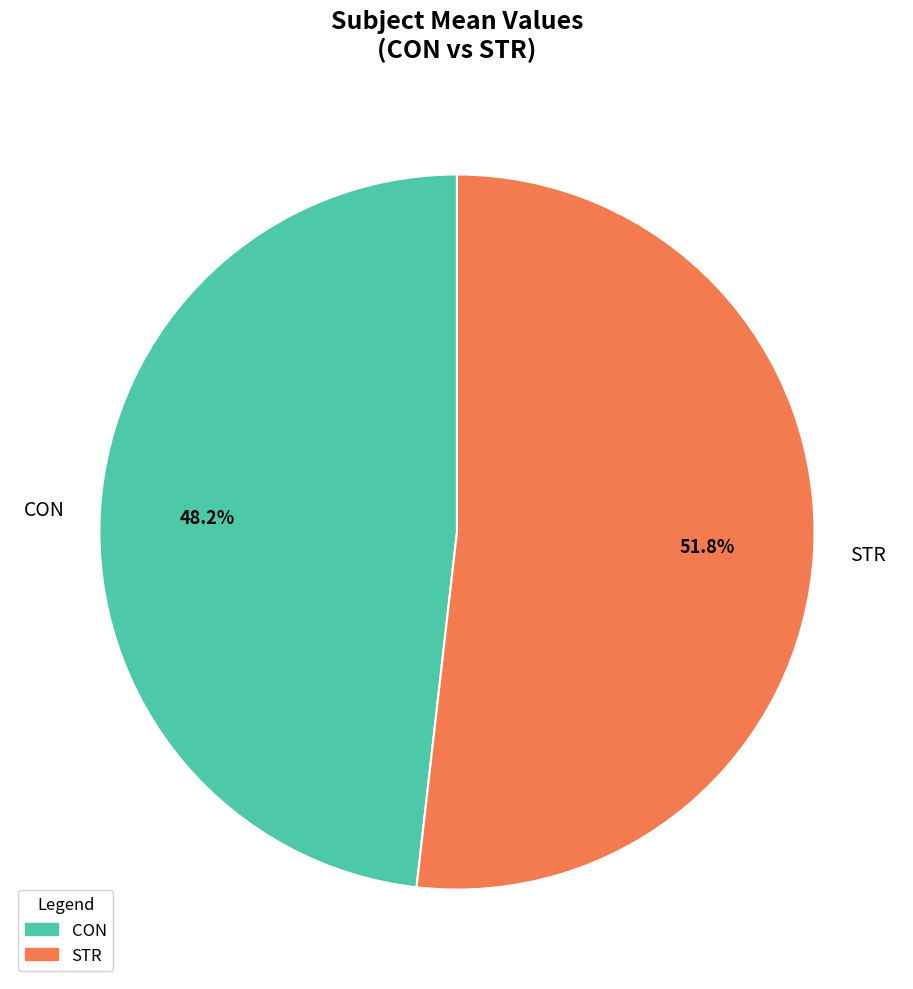

To the nearest percent, what is the difference between the largest and smallest slice percentages?

4%